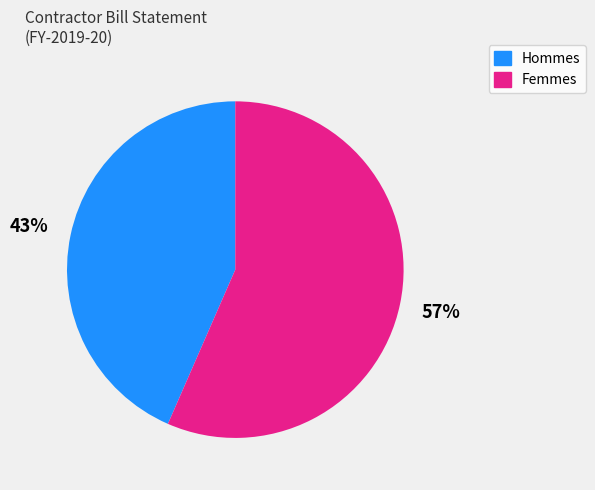

Is there any slice that represents more than half of the pie?

Yes